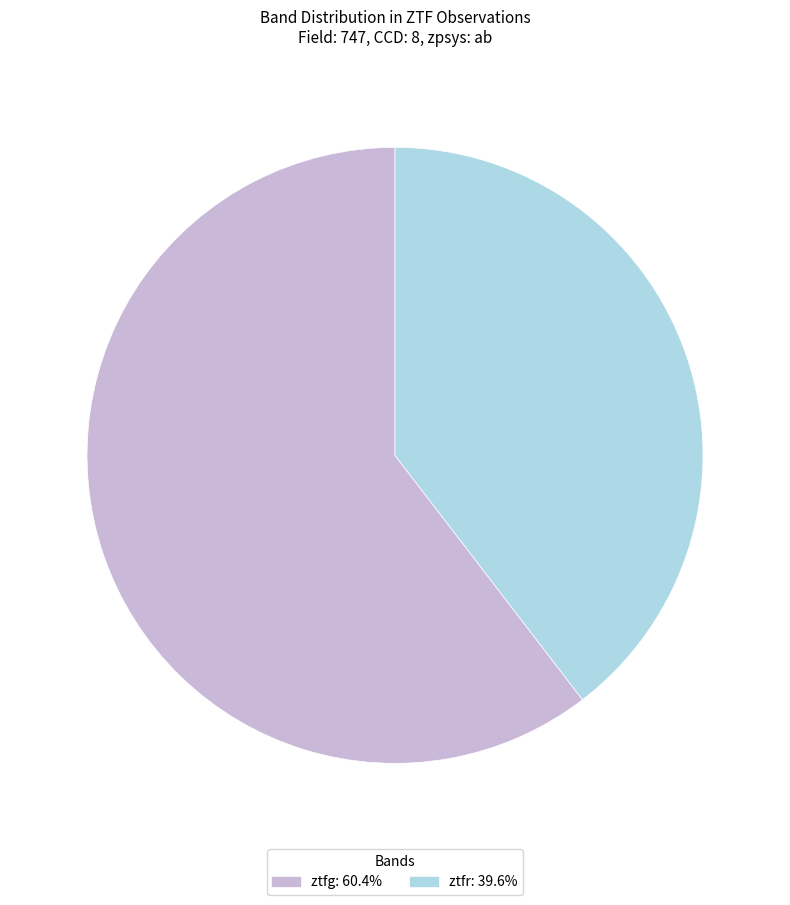

True or false: ztfr accounts for 40% of the total.

True